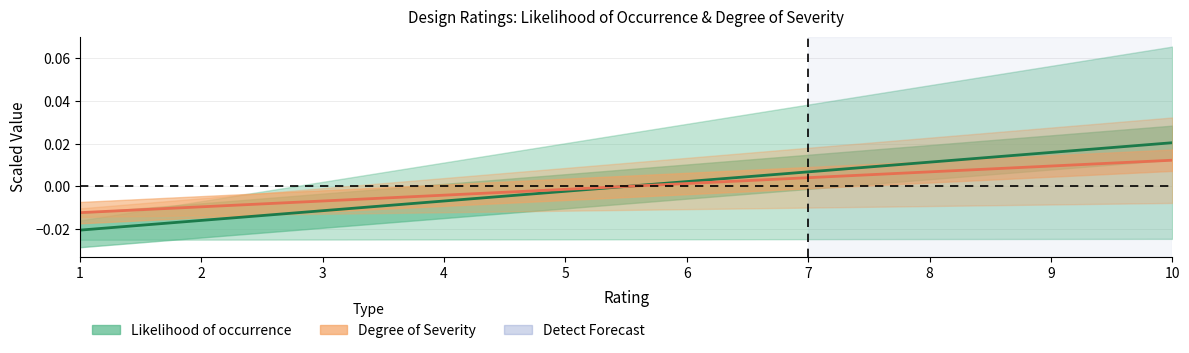

How many values in Degree of Severity are above zero?

5